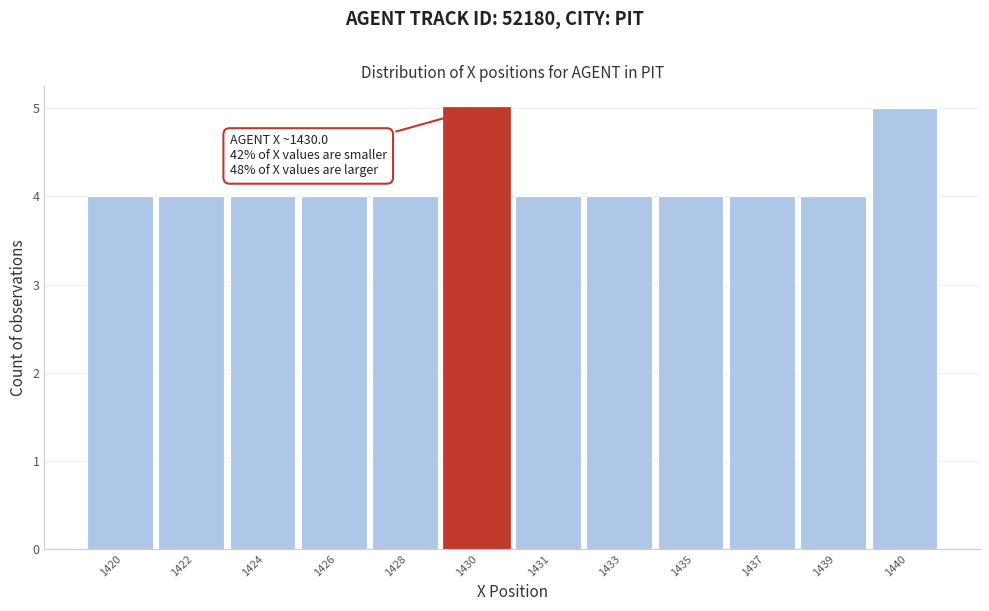

Reading left to right, extract all data points from this chart.

4	4	4	4	4	5	4	4	4	4	4	5